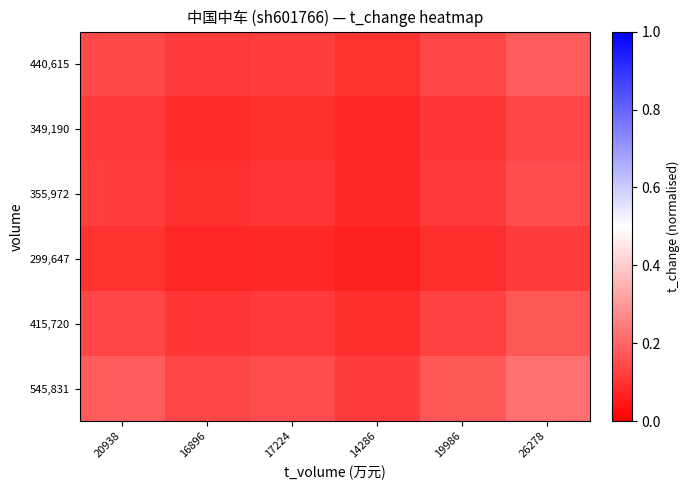

Reading left to right, list all the values displayed in this chart.

440,615: 20938=0.1	16896=0.1	17224=0.1	14286=0.1	19986=0.1	26278=0.2
349,190: 20938=0.1	16896=0.1	17224=0.1	14286=0.1	19986=0.1	26278=0.1
355,972: 20938=0.1	16896=0.1	17224=0.1	14286=0.1	19986=0.1	26278=0.1
299,647: 20938=0.1	16896=0.1	17224=0.1	14286=0.1	19986=0.1	26278=0.1
415,720: 20938=0.1	16896=0.1	17224=0.1	14286=0.1	19986=0.1	26278=0.2
545,831: 20938=0.2	16896=0.1	17224=0.1	14286=0.1	19986=0.2	26278=0.2